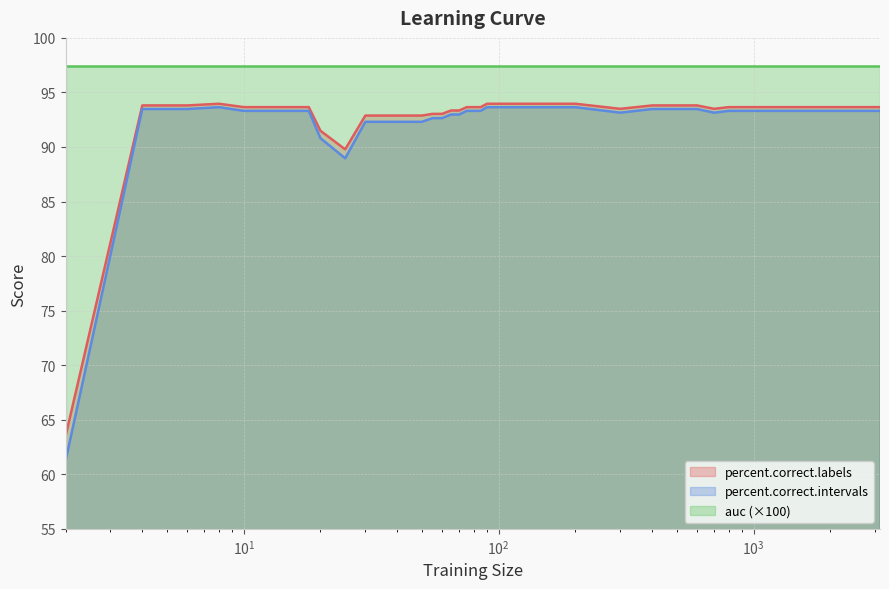

At which label does percent.correct.intervals reach its minimum?

2